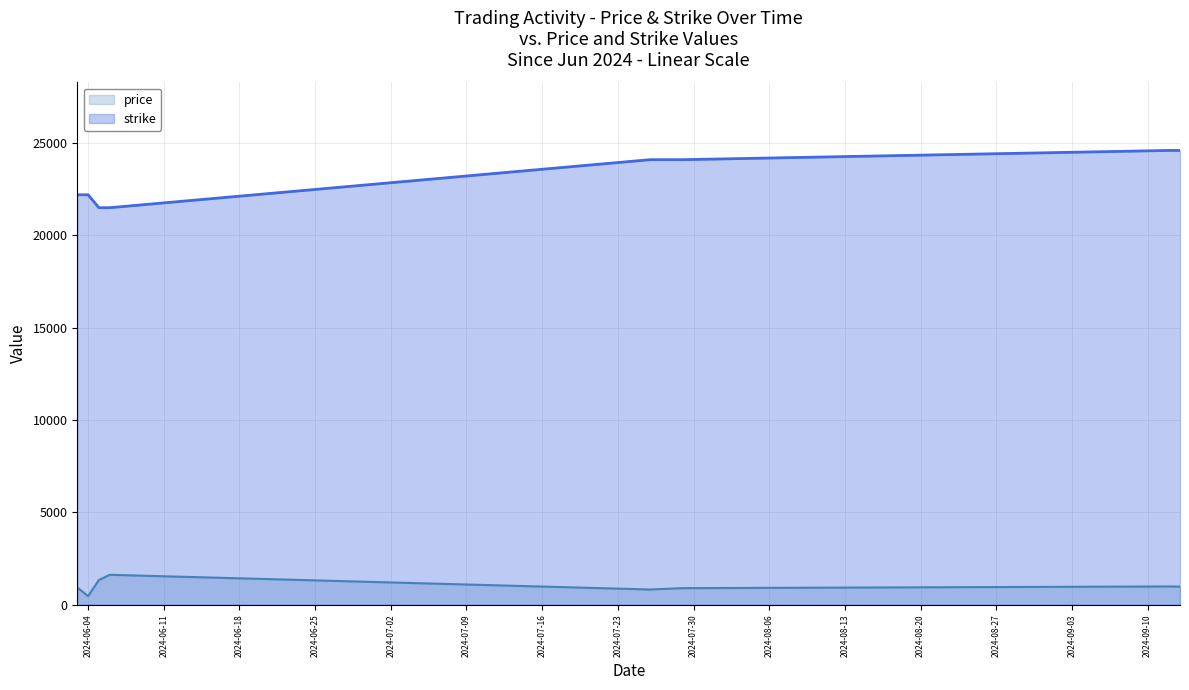

What is the maximum value shown in the chart?

24600.0